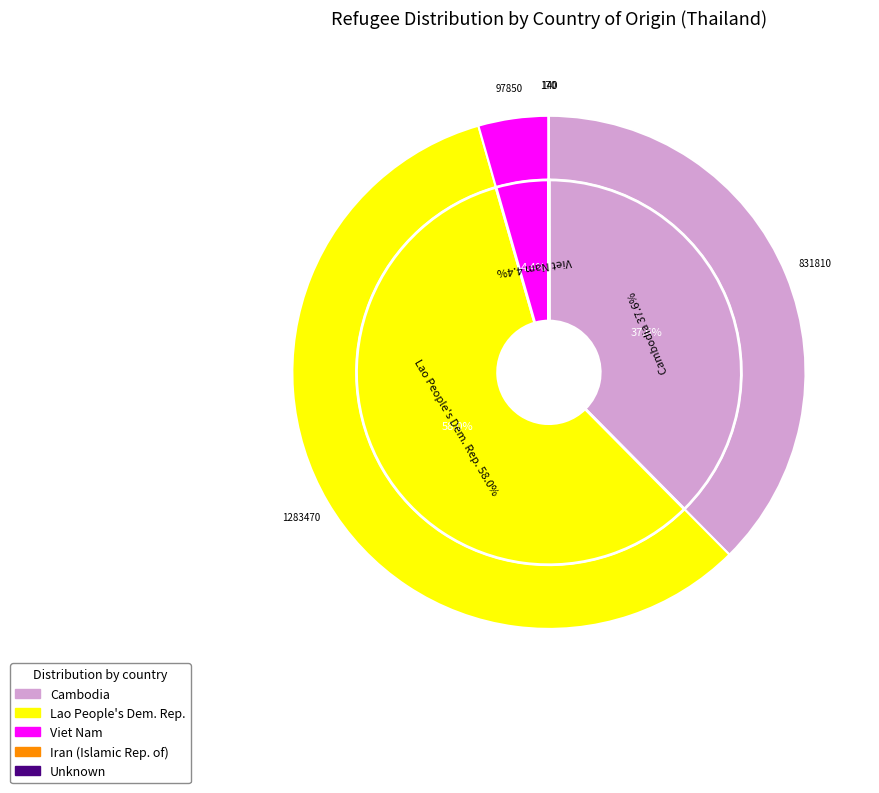

What is the smallest slice in the pie chart?

Unknown